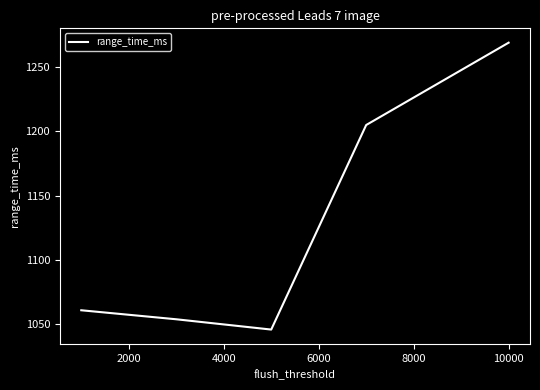

What is the difference between the second highest and minimum values?

159